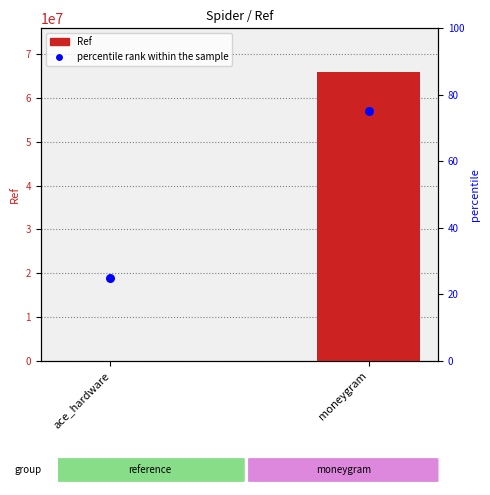

Which series reaches the maximum Y coordinate?

Ref